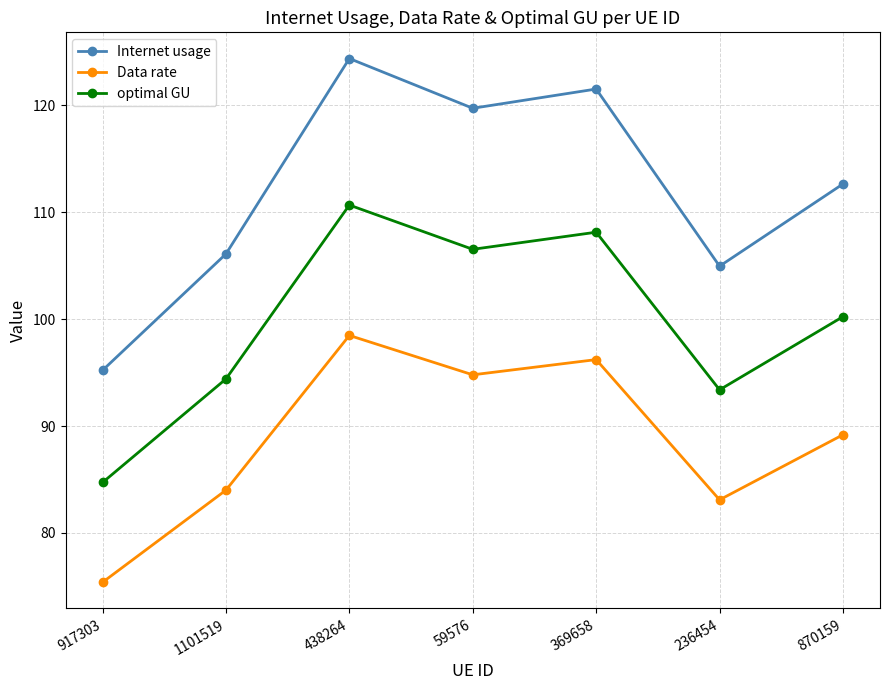

What is the greatest value displayed?

124.4